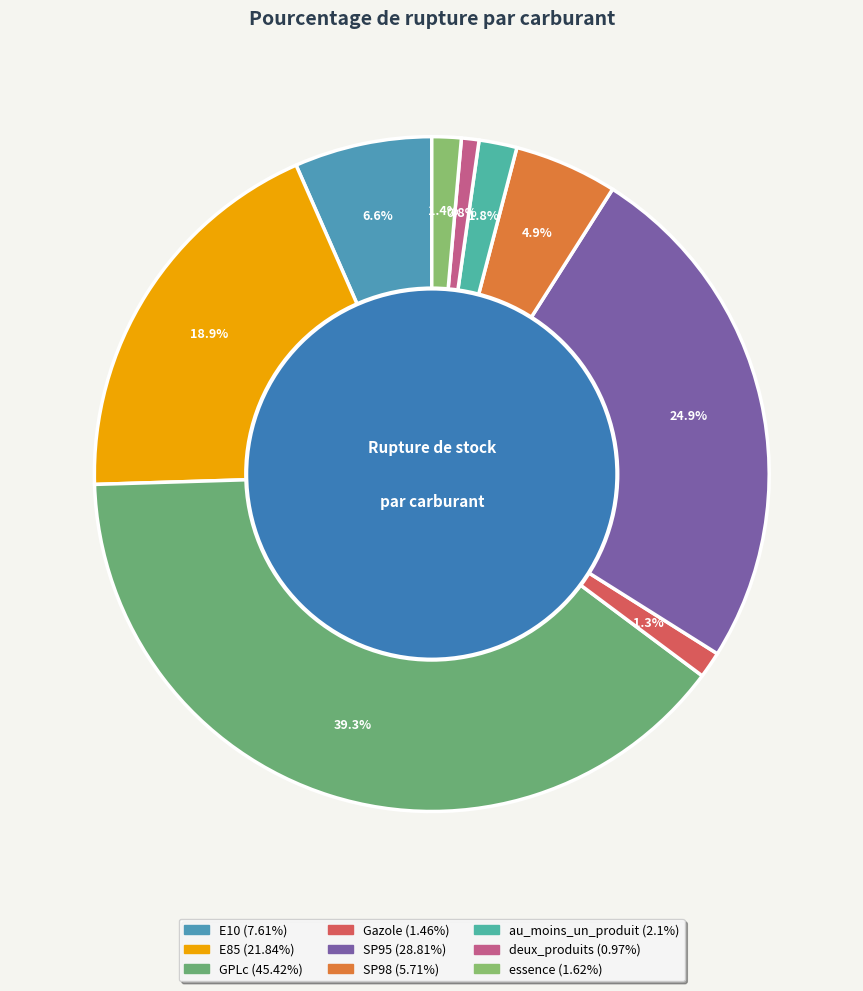

Does au_moins_un_produit represent more than half of the total?

No